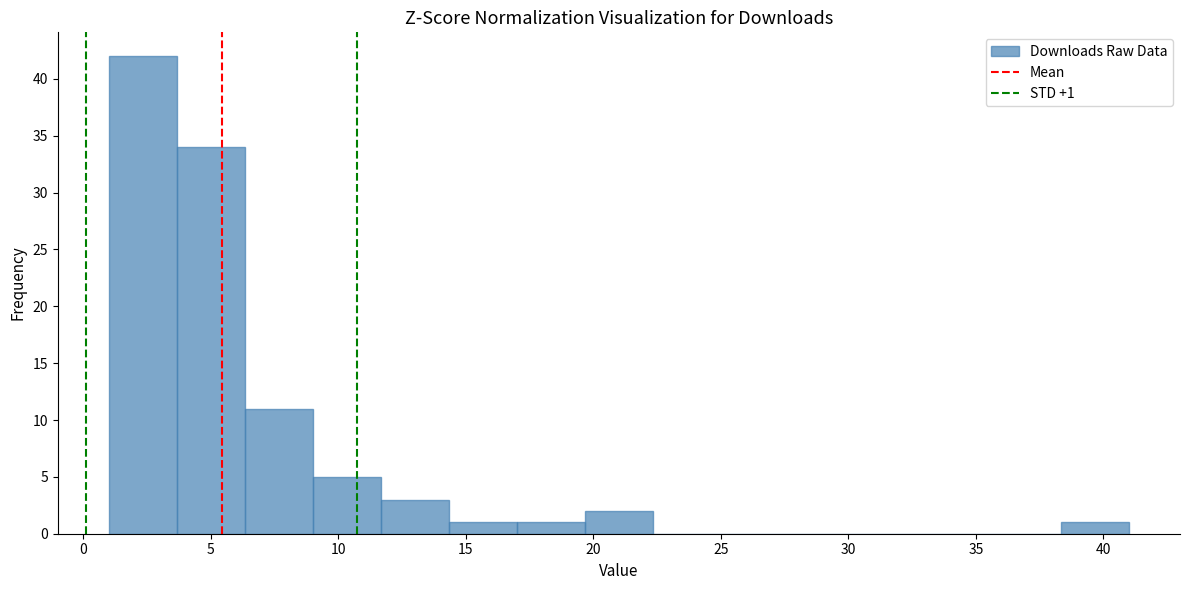

Which range on the x-axis has the tallest bar?

1.0 to 3.5